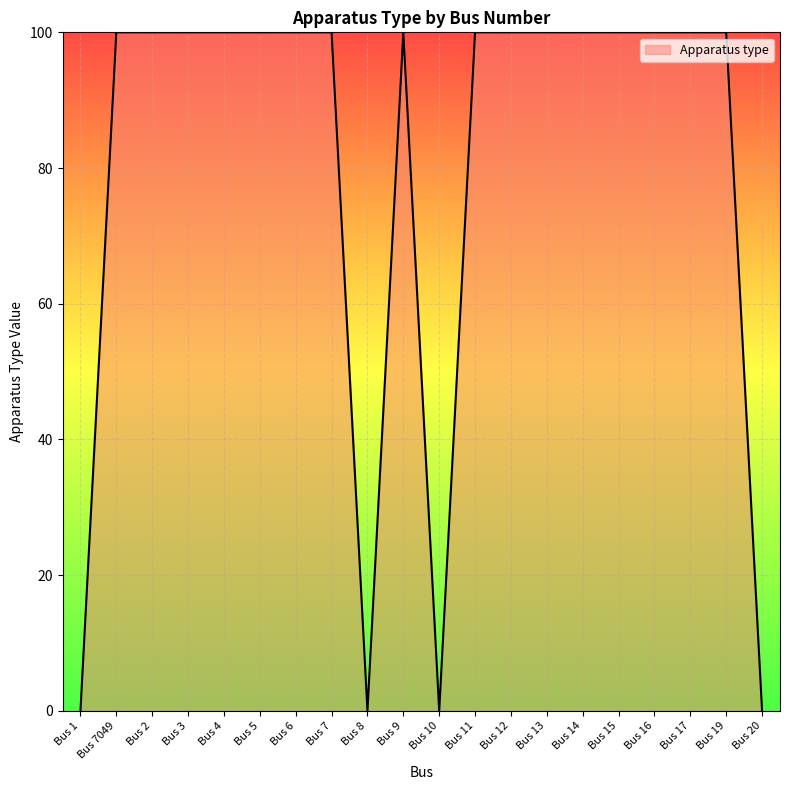

Reading left to right, what are all the values shown in this chart?

Bus 1=0	Bus 7049=100	Bus 2=100	Bus 3=100	Bus 4=100	Bus 5=100	Bus 6=100	Bus 7=100	Bus 8=0	Bus 9=100	Bus 10=0	Bus 11=100	Bus 12=100	Bus 13=100	Bus 14=100	Bus 15=100	Bus 16=100	Bus 17=100	Bus 19=100	Bus 20=0